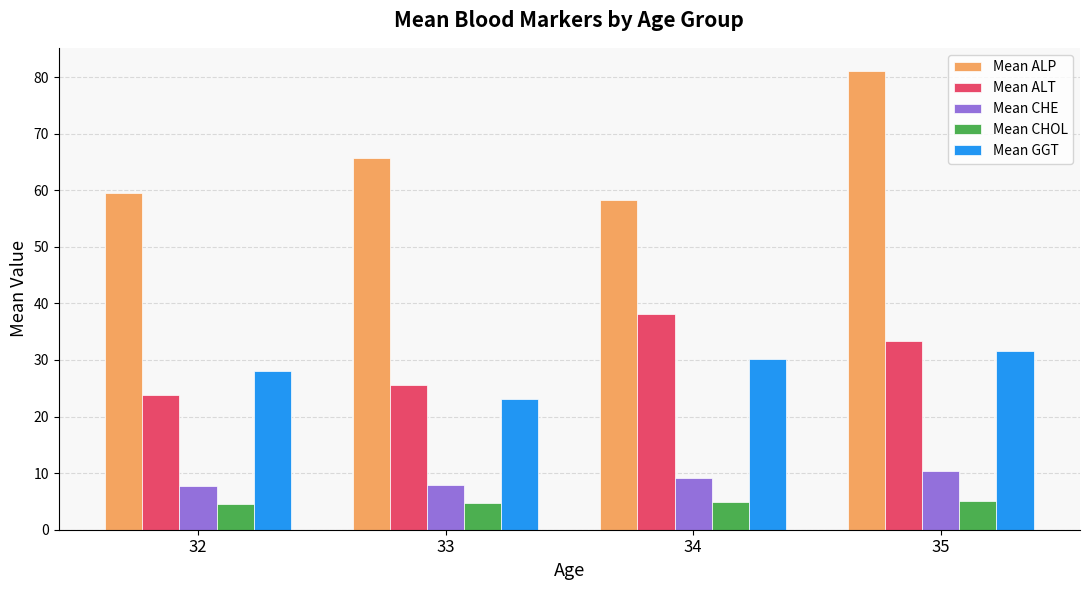

What is the total value across all series at 35?

161.5